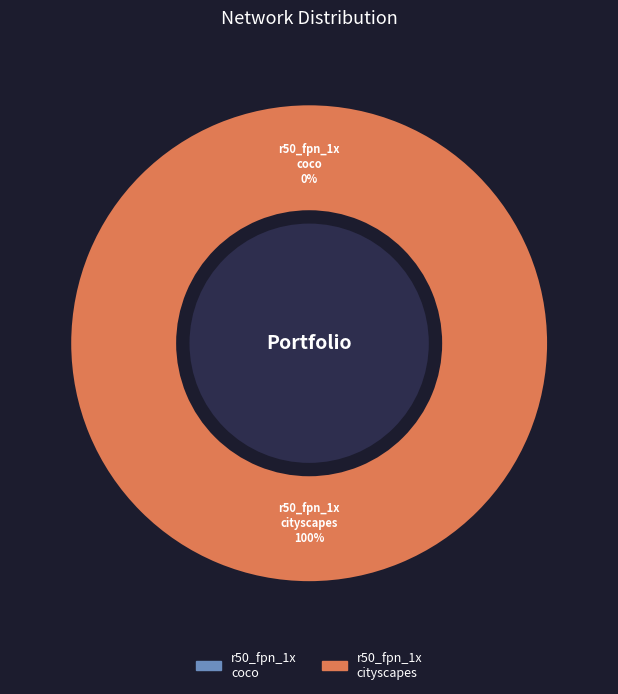

To the nearest percent, what is the combined percentage of mask_rcnn_r50_fpn_1x_coco and mask_rcnn_r50_fpn_1x_cityscapes?

100%